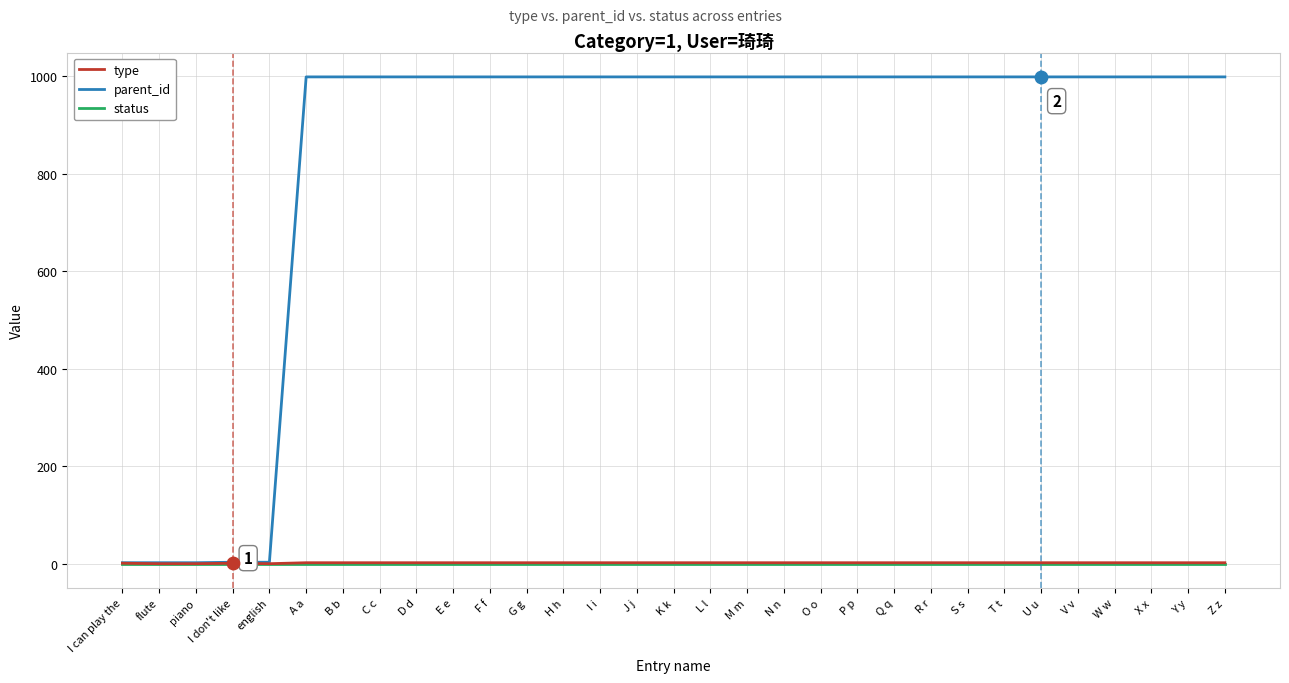

Is the value of type at S s greater than the value of parent_id at S s?

No